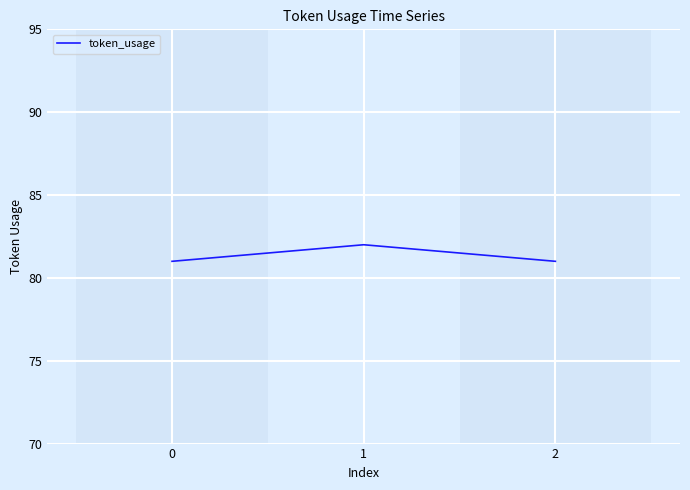

Reading left to right, list all the values displayed in this chart.

0=81	1=82	2=81